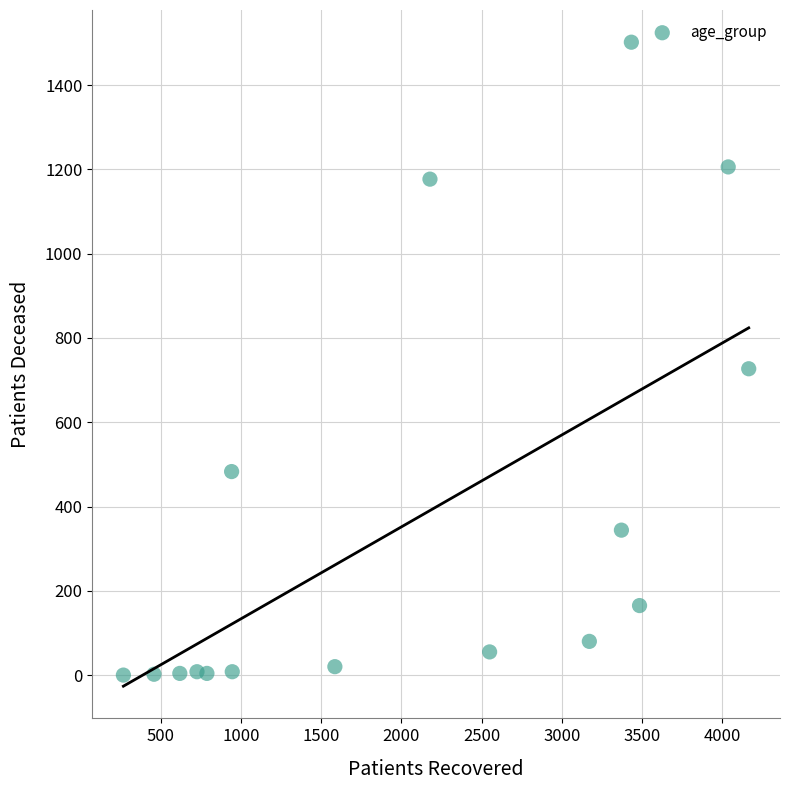

What Y value in the scatter plot is closest to 751?

727